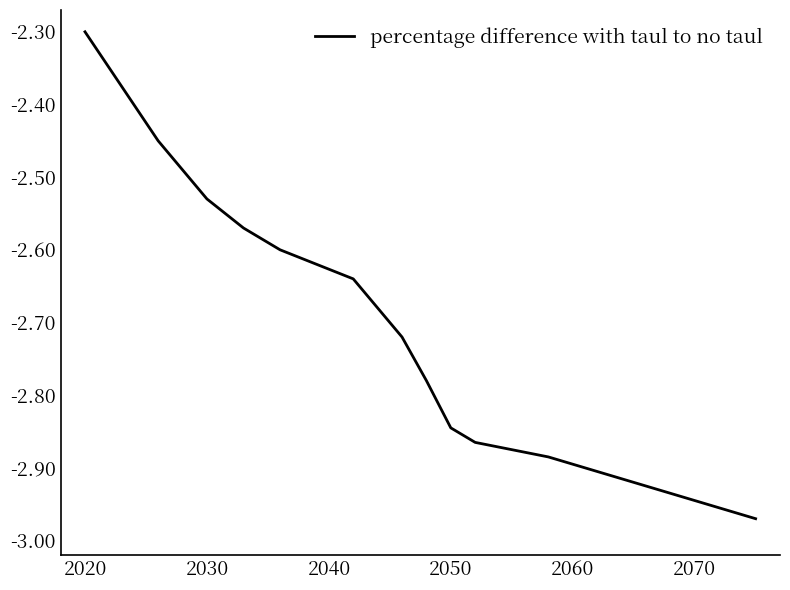

What is the difference between the maximum and minimum values?

0.7